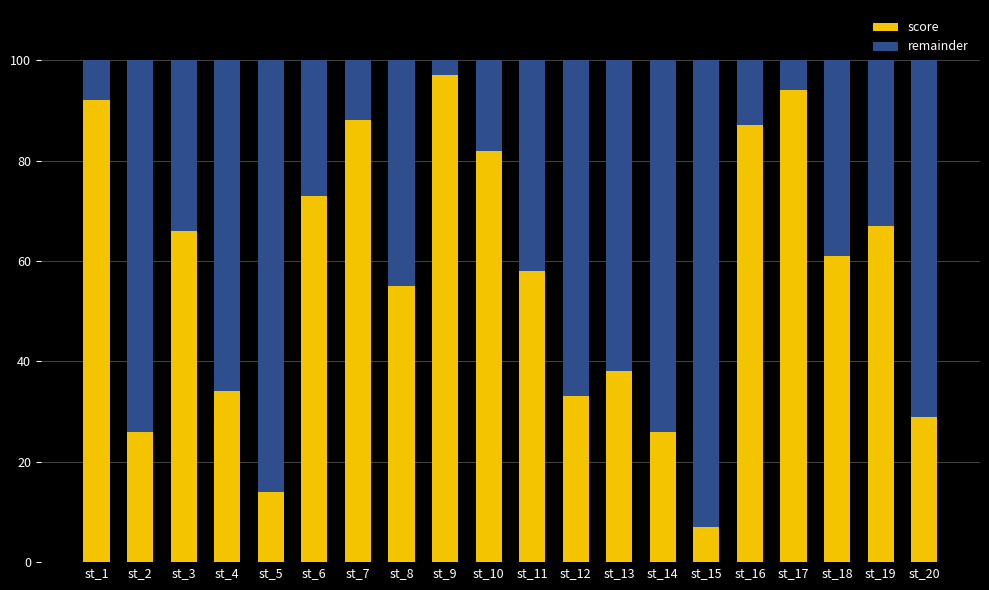

What is the minimum value for score?

7